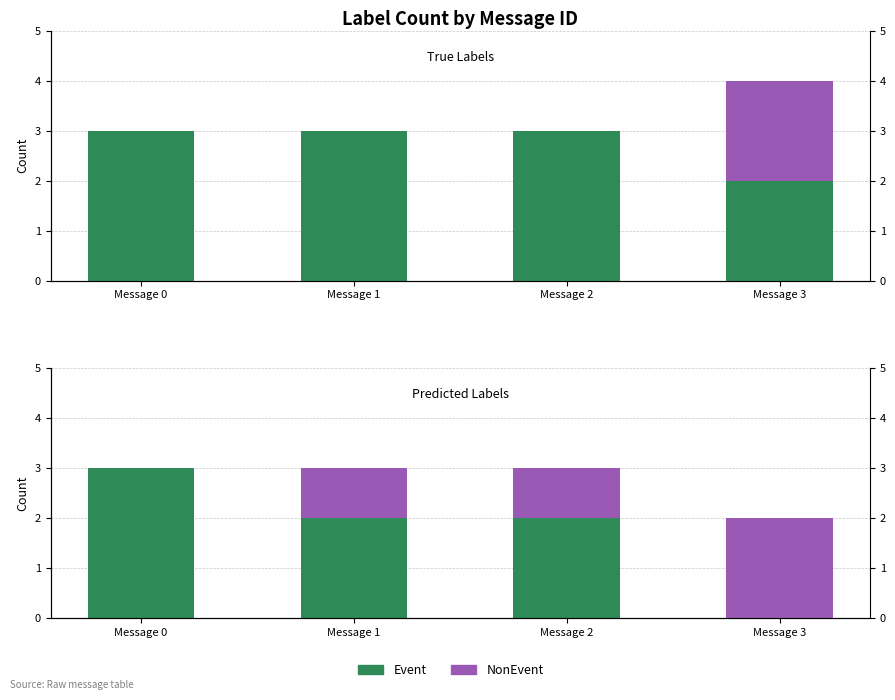

What is the spread (max minus min) of values at Message 0?

3